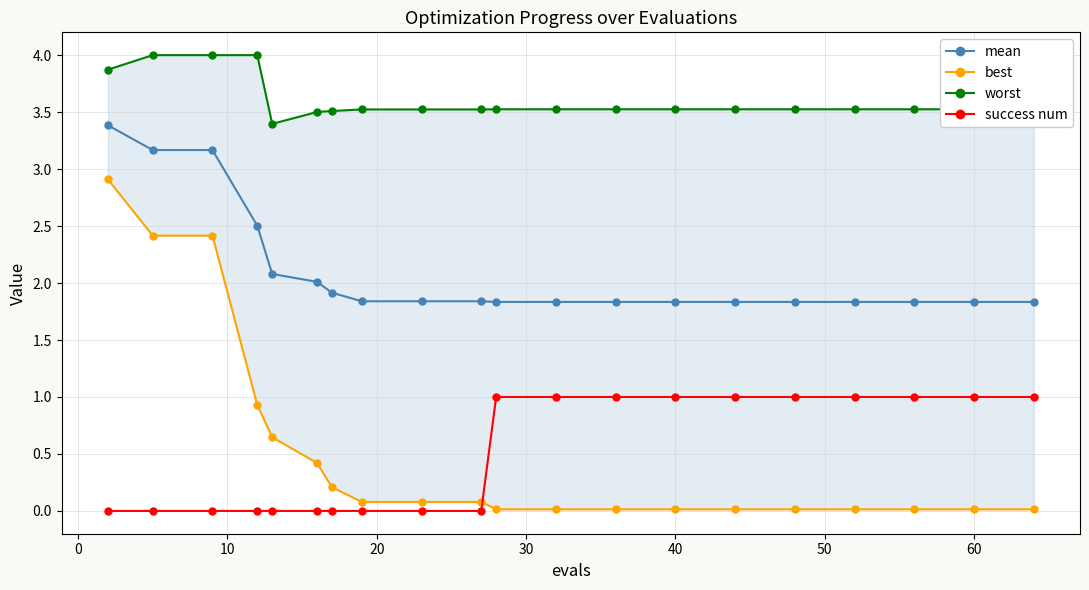

True or false: success num and mean intersect in this chart.

False